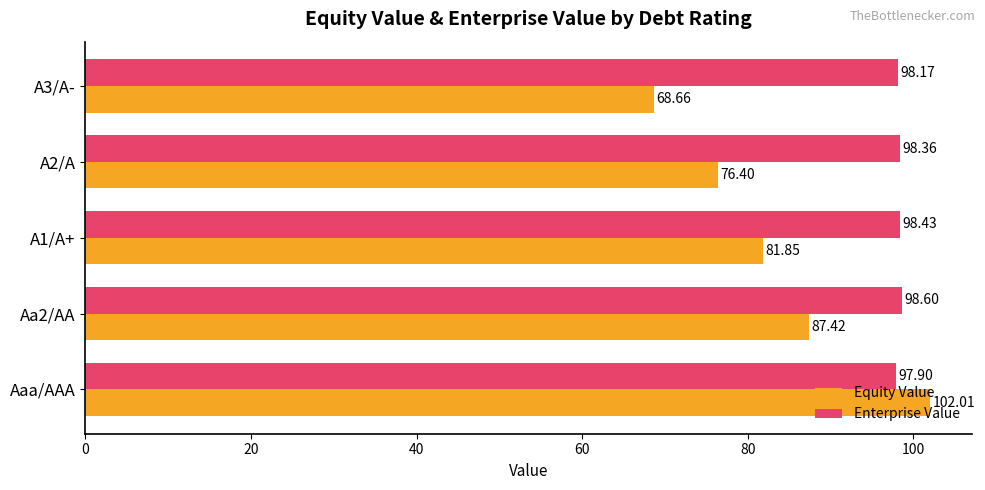

What is the average value of the Equity Value series?

83.3